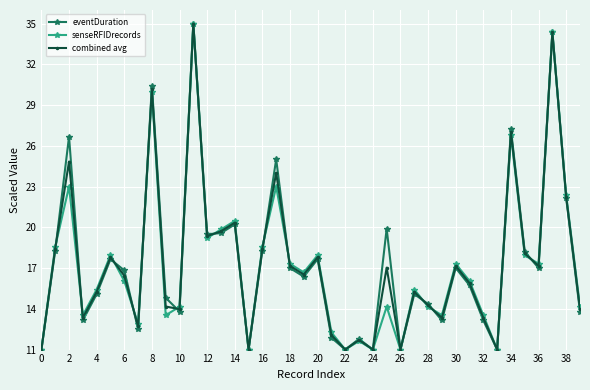

What is the smallest value displayed?

11.0